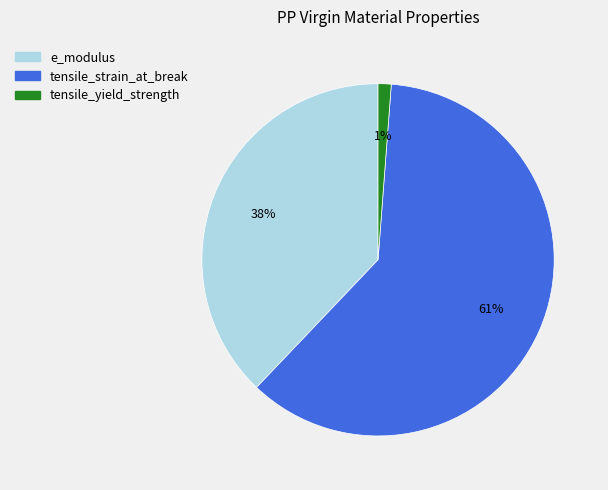

Do tensile_yield_strength and e_modulus together represent more than half of the pie?

No